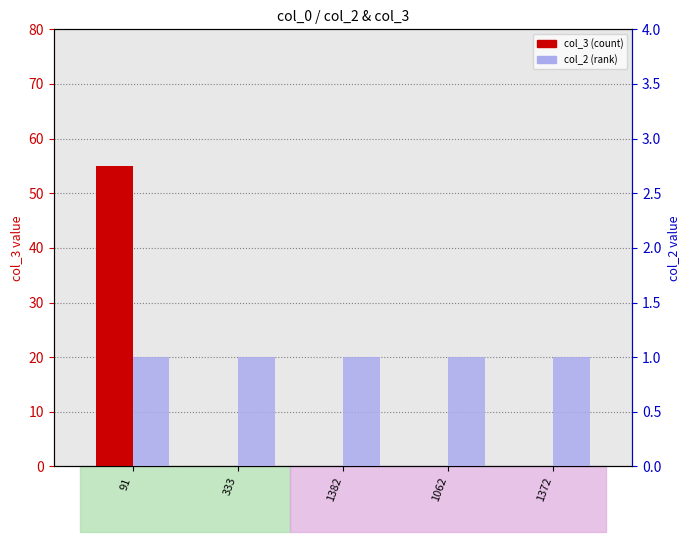

What is the maximum value for col_2 (rank)?

1